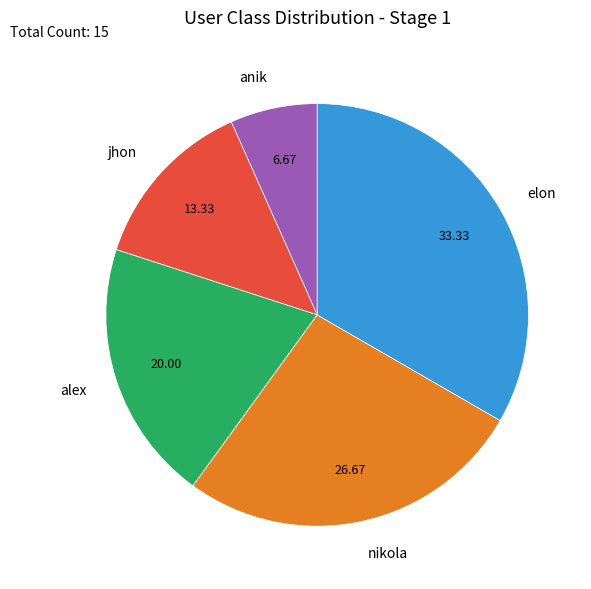

Is there a majority slice in this chart?

No